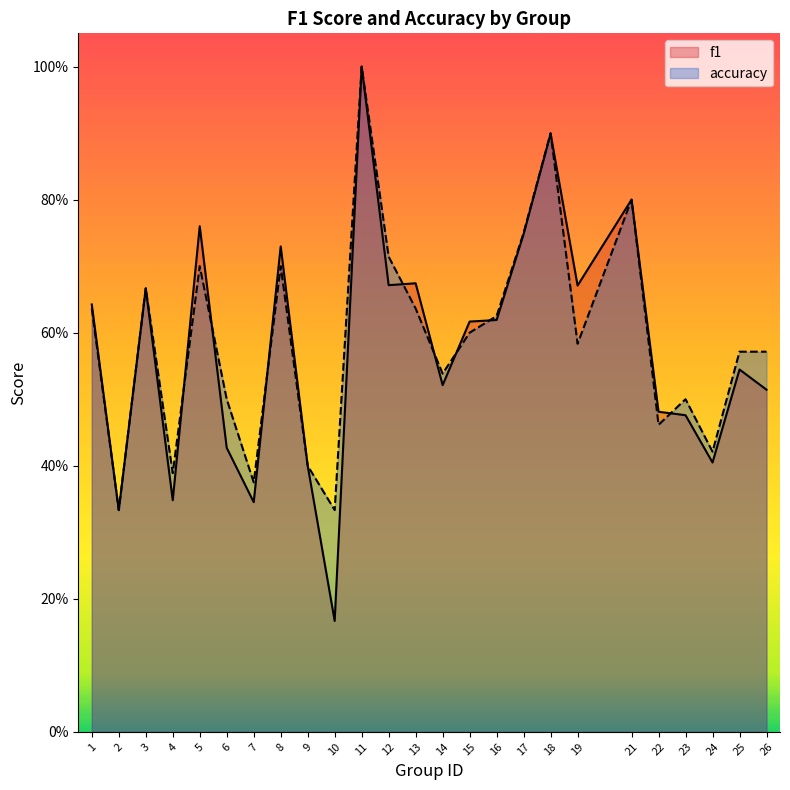

Is it true that accuracy equals 0.9 at 19?

False